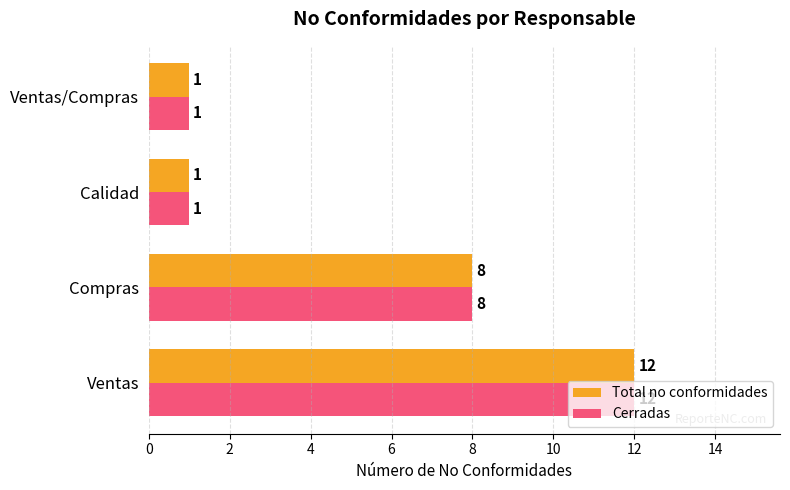

How many distinct data groups are displayed?

2